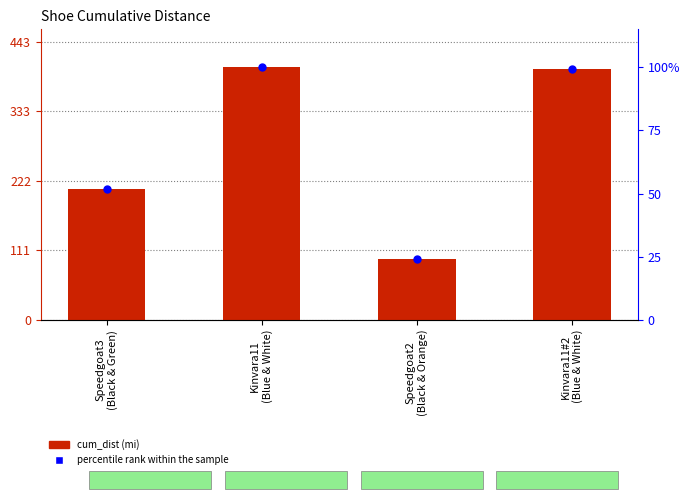

Which series reaches the maximum Y coordinate?

cum_dist (mi)